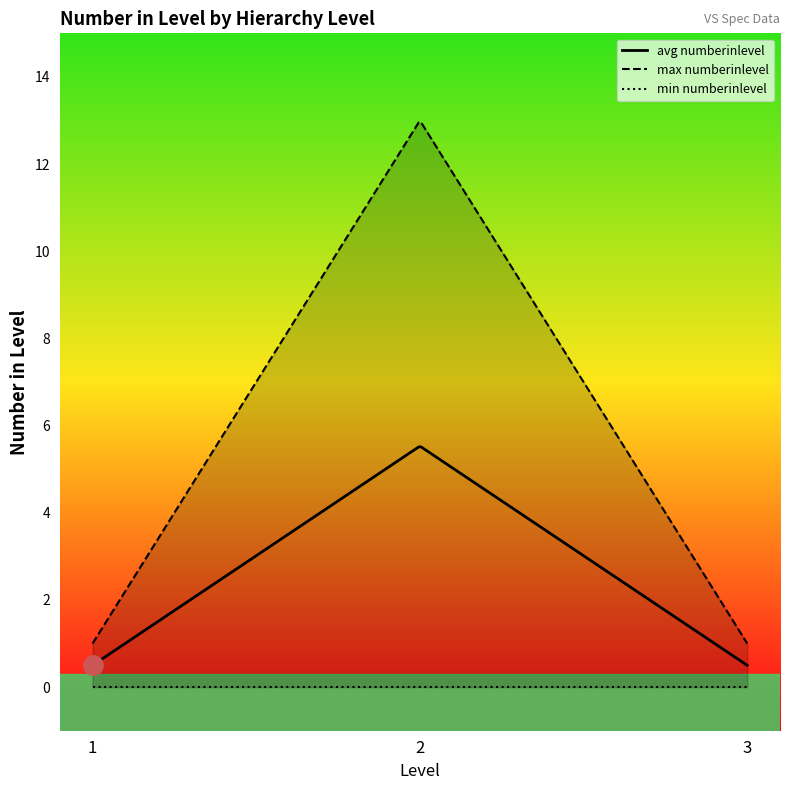

At which label is the value closest to 6?

2